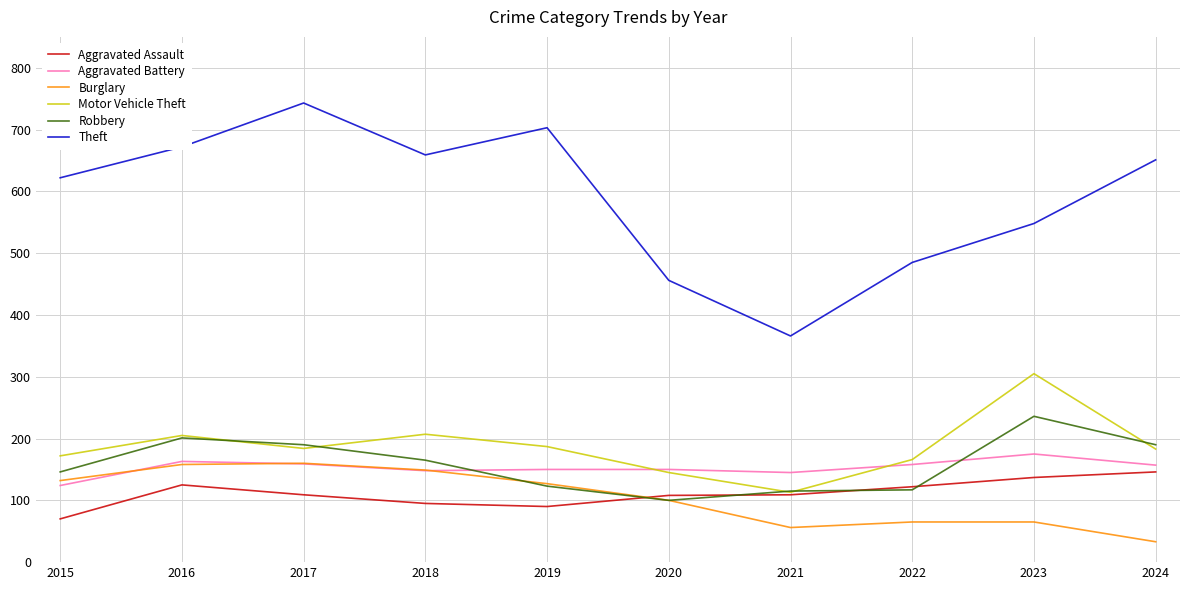

Rank the series by their maximum value, from lowest to highest.

Aggravated Assault, Burglary, Aggravated Battery, Robbery, Motor Vehicle Theft, Theft